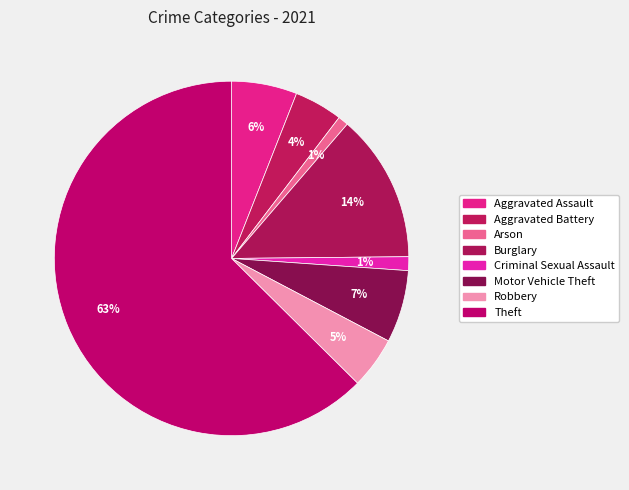

Count the number of slices in the pie.

8